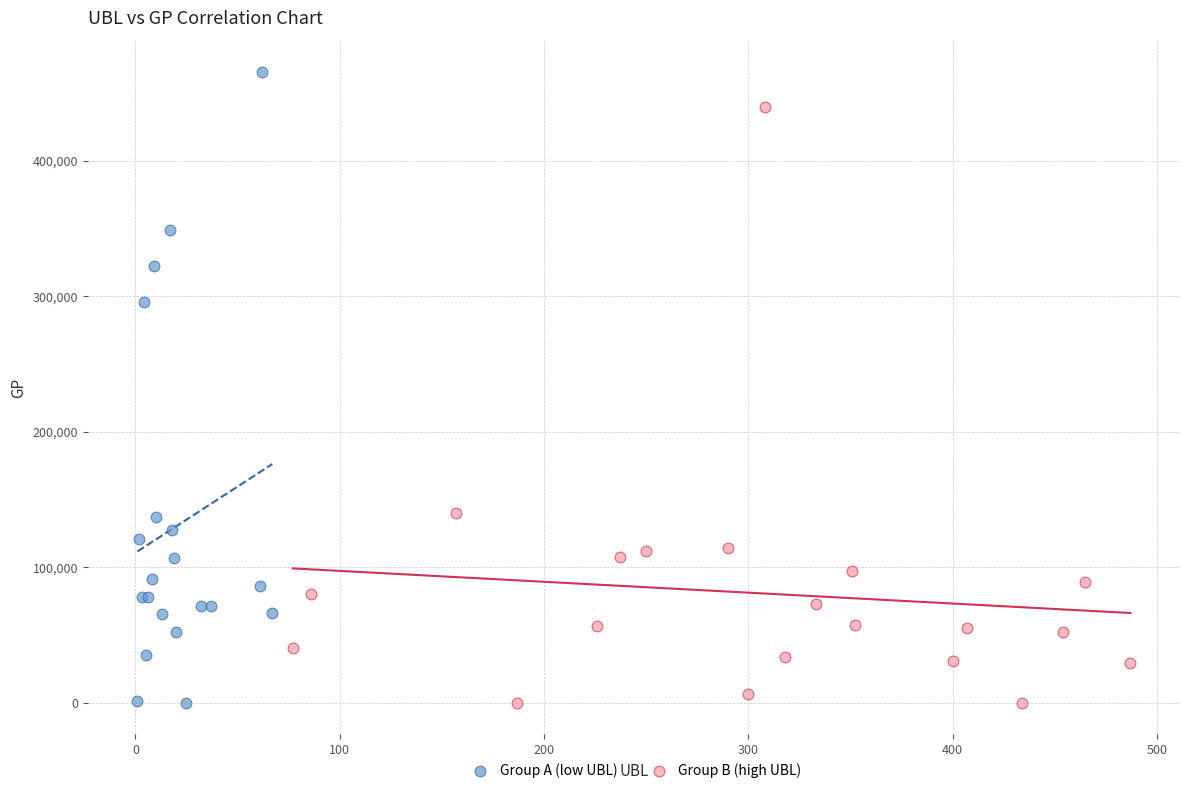

Which series reaches the maximum Y coordinate?

Group A (low UBL)